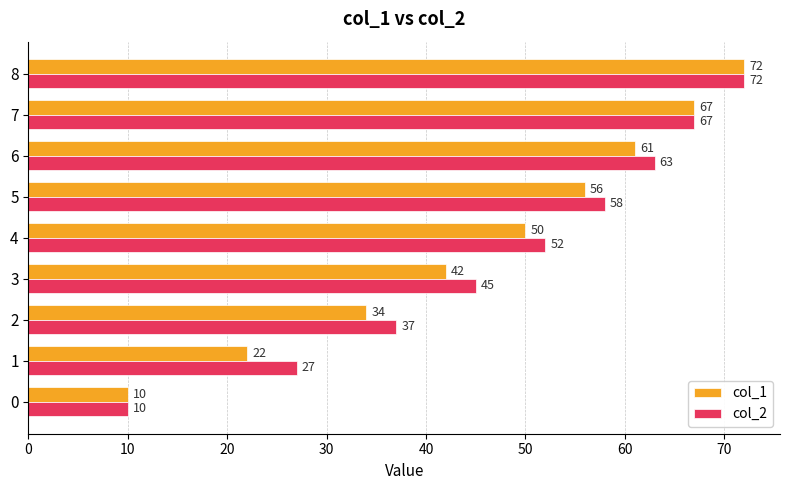

What value does the col_1 series have at 7, to the nearest 5?

65